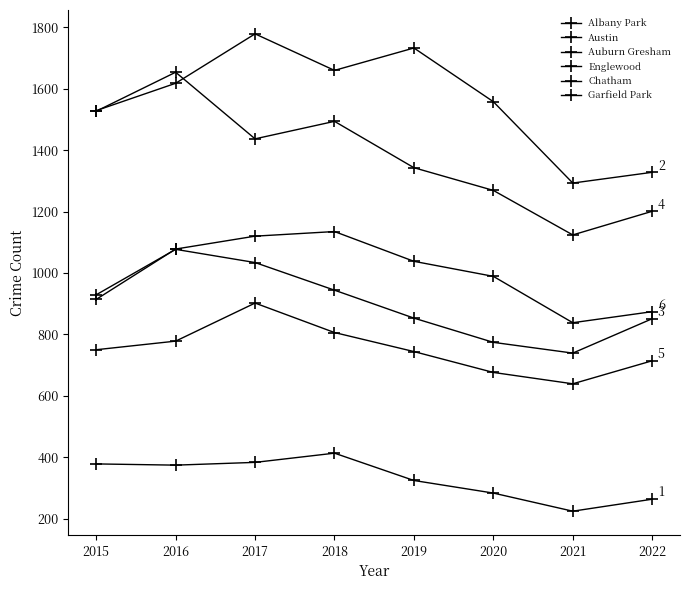

Reading left to right, list all the values displayed in this chart.

Albany Park: 378	374	383	413	324	283	224	263
Austin: 1529	1618	1779	1660	1733	1558	1293	1328
Auburn Gresham: 929	1077	1034	944	853	774	739	851
Englewood: 1527	1654	1437	1494	1343	1269	1124	1201
Chatham: 750	778	902	806	744	676	639	714
Garfield Park: 914	1078	1120	1135	1038	989	838	874